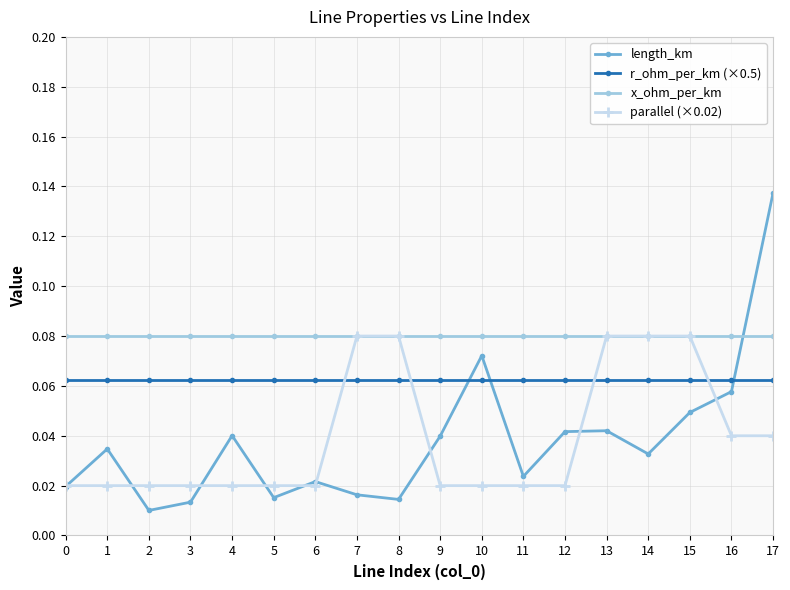

Does the chart have visible grid lines?

Yes